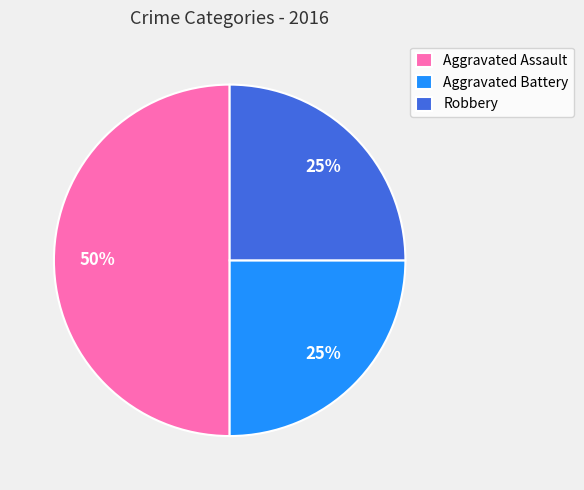

To the nearest percent, what is the difference between the largest and smallest slice percentages?

25%